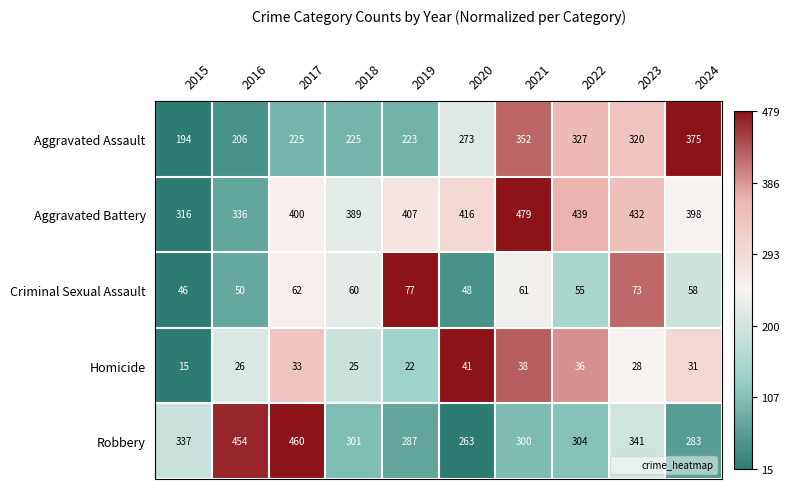

How many categories are shown in the chart?

10